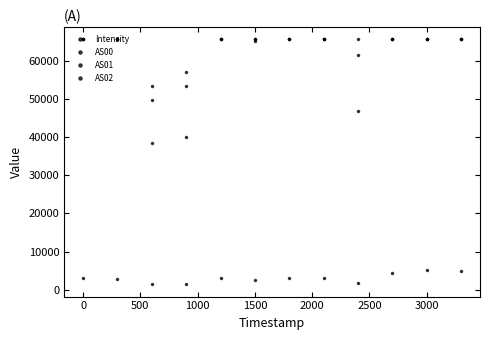

How many data points in AS00 are less than 65535?

4